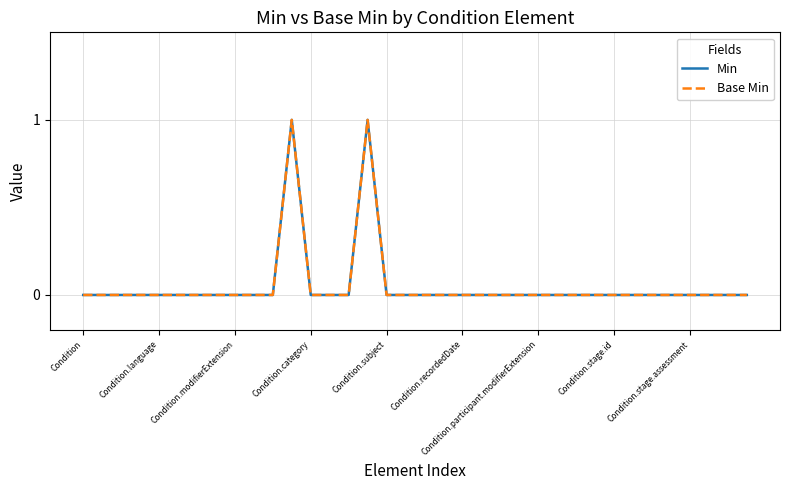

True or false: Min and Base Min cross at least once.

False